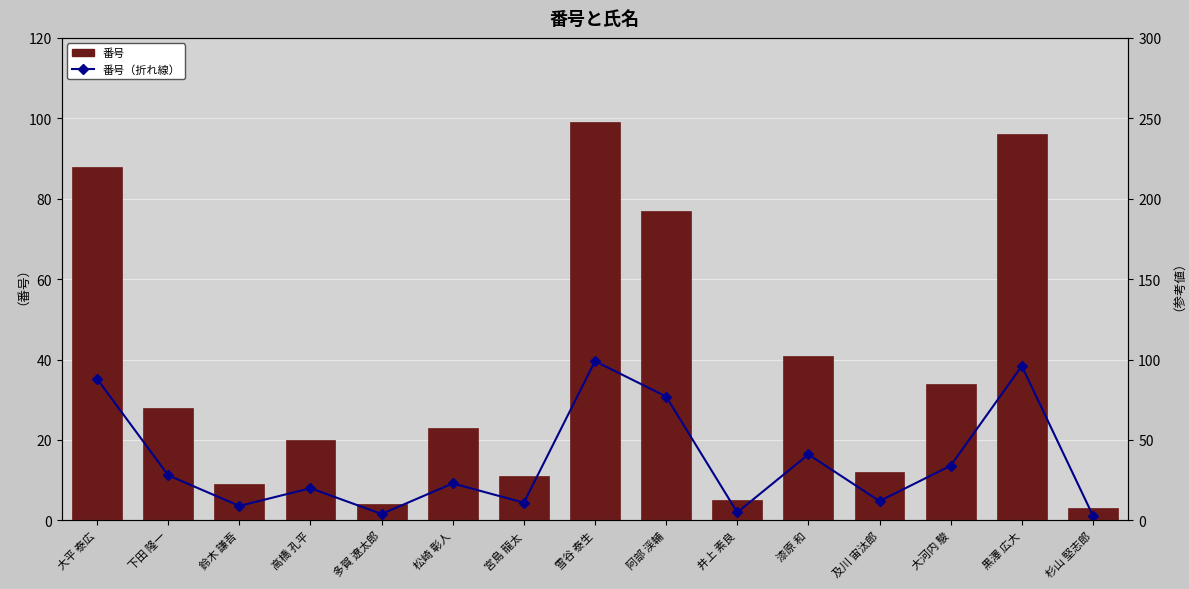

Reading left to right, transcribe all the data shown in this chart.

番号: 大平 泰広=88	下田 隆一=28	鈴木 謙吾=9	高橋 孔平=20	多賀 遼太郎=4	松崎 彰人=23	宮島 龍太=11	雪谷 泰生=99	阿部 渓輔=77	井上 素良=5	漆原 和=41	及川 宙汰郎=12	大河内 駿=34	黒澤 広大=96	杉山 堅志郎=3
番号（折れ線）: 大平 泰広=88	下田 隆一=28	鈴木 謙吾=9	高橋 孔平=20	多賀 遼太郎=4	松崎 彰人=23	宮島 龍太=11	雪谷 泰生=99	阿部 渓輔=77	井上 素良=5	漆原 和=41	及川 宙汰郎=12	大河内 駿=34	黒澤 広大=96	杉山 堅志郎=3